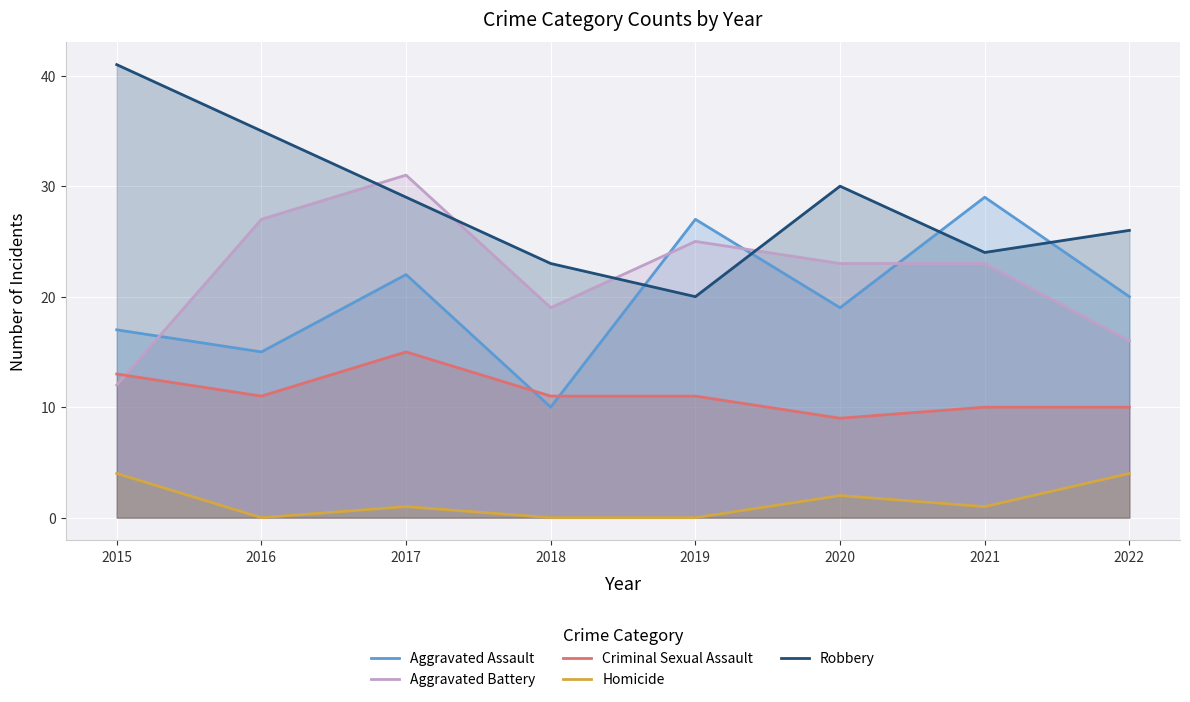

Count the number of categories in the chart.

8